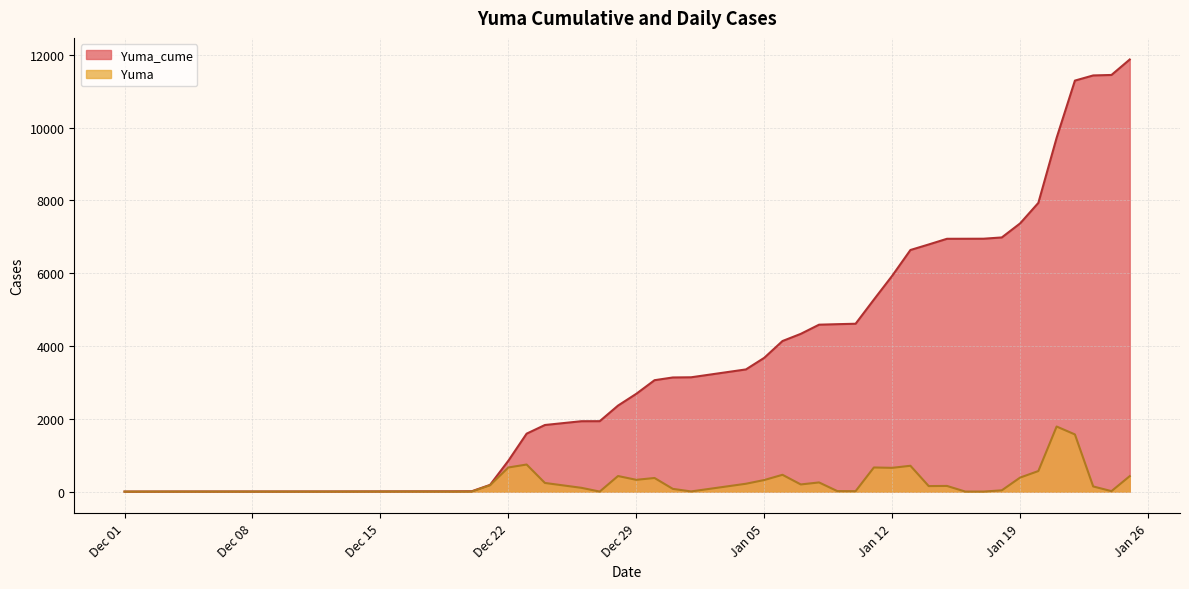

What is the sum of the Yuma_cume values at 2020-12-17 and 2021-01-04?

3364